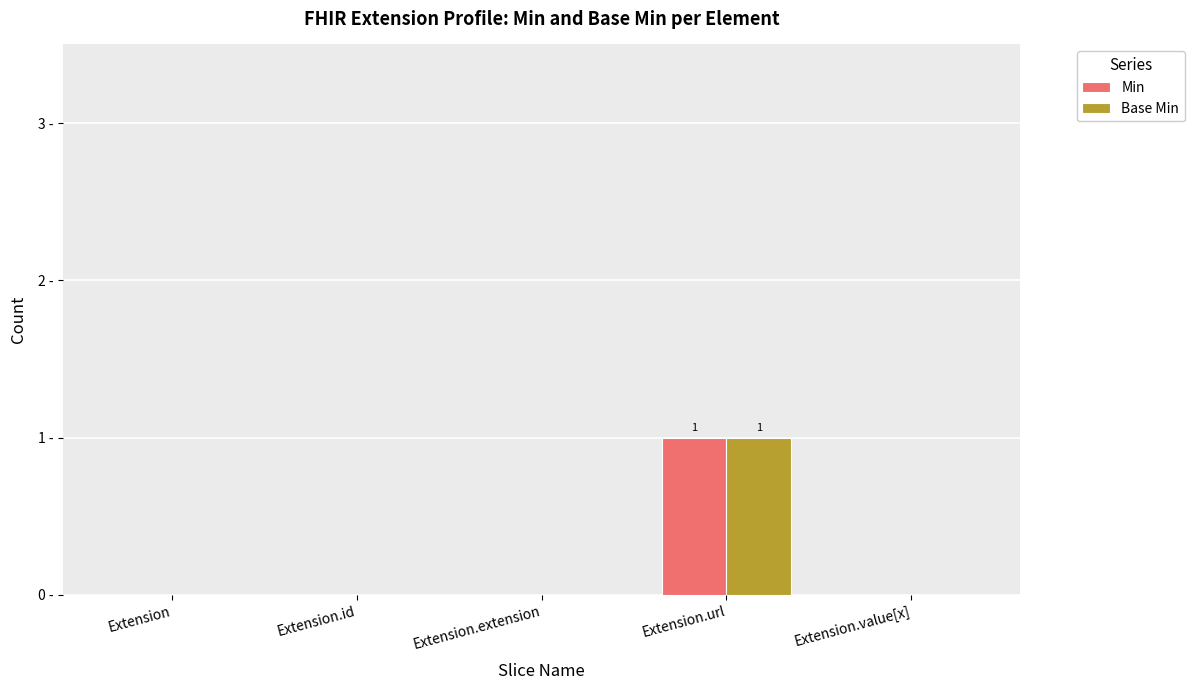

What is the label of the 3rd bar from the left?

Extension.extension